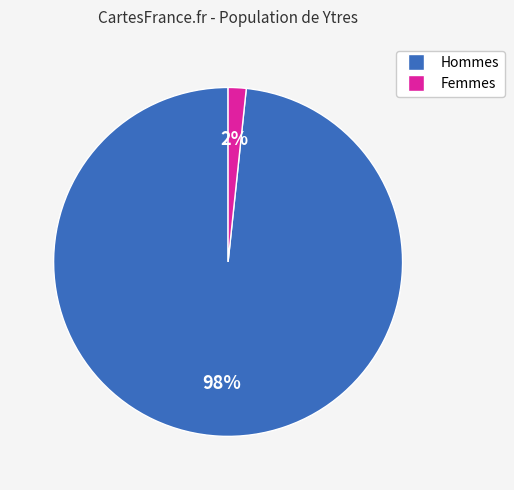

Is there a majority slice in this chart?

Yes